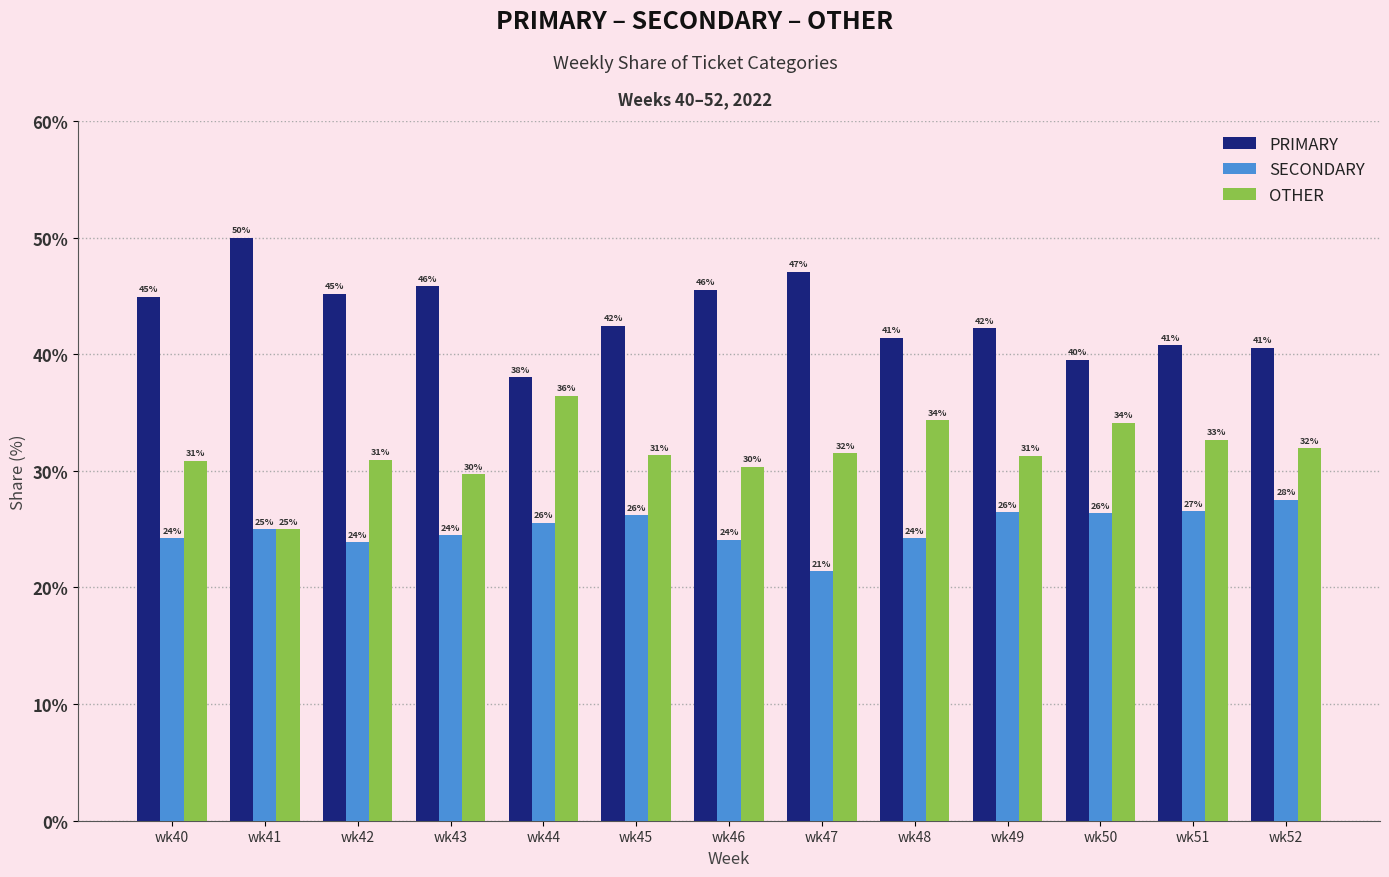

Where does the PRIMARY series first go above 42?

wk40